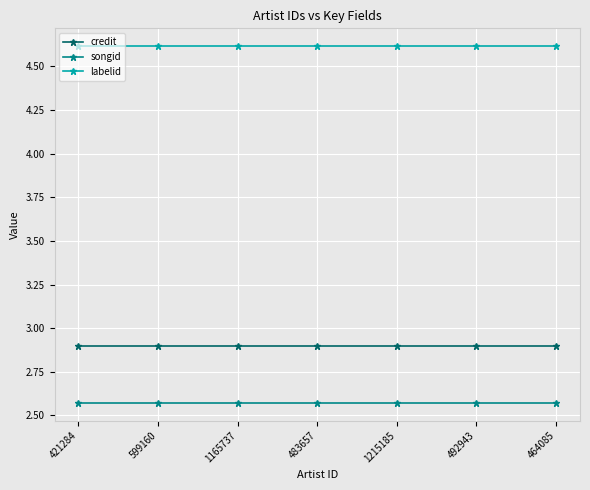

Which series has the largest total across all categories?

labelid